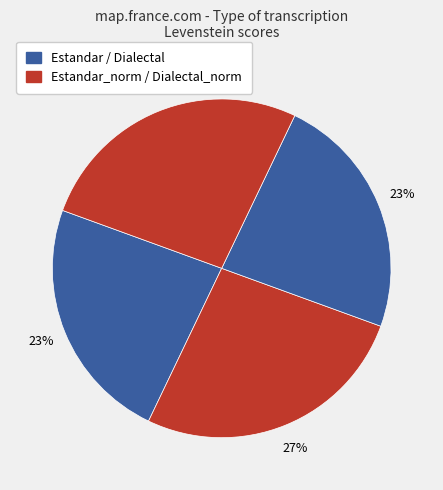

Is there a majority slice in this chart?

No